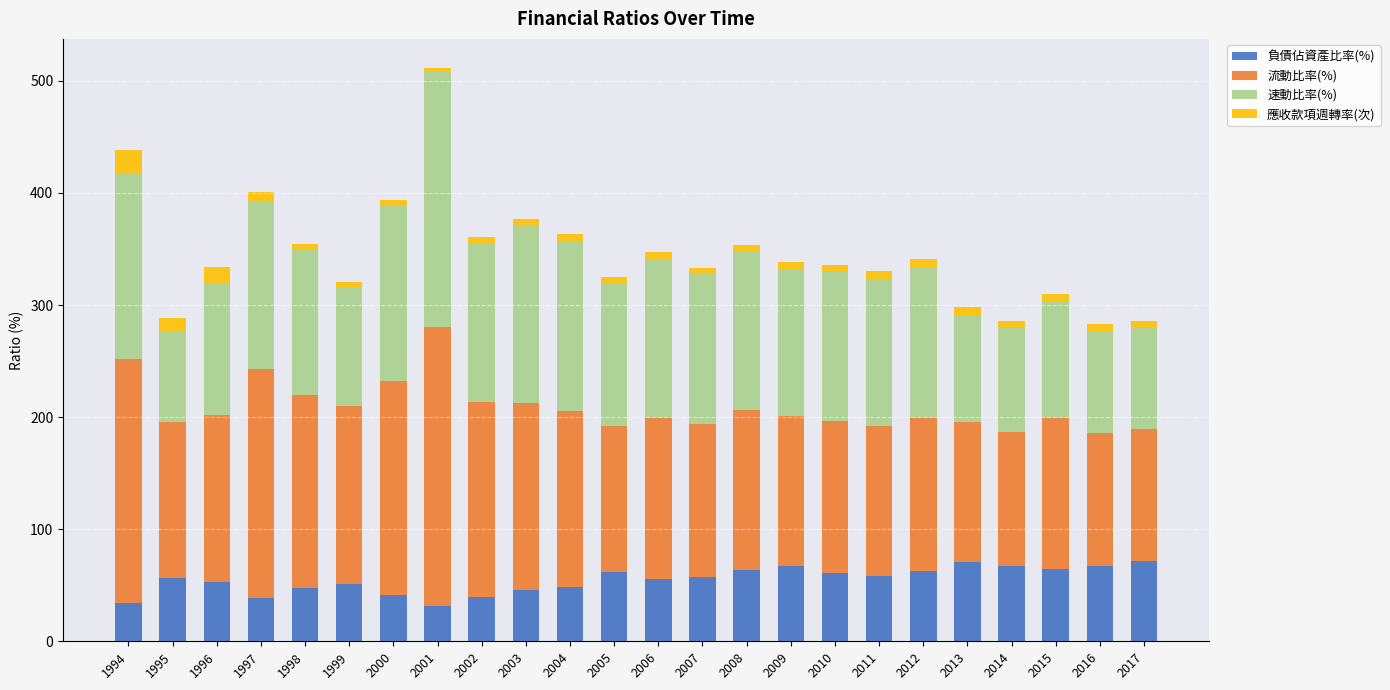

What is the sum of the 負債佔資產比率(%) values at 1999 and 1995?

107.9